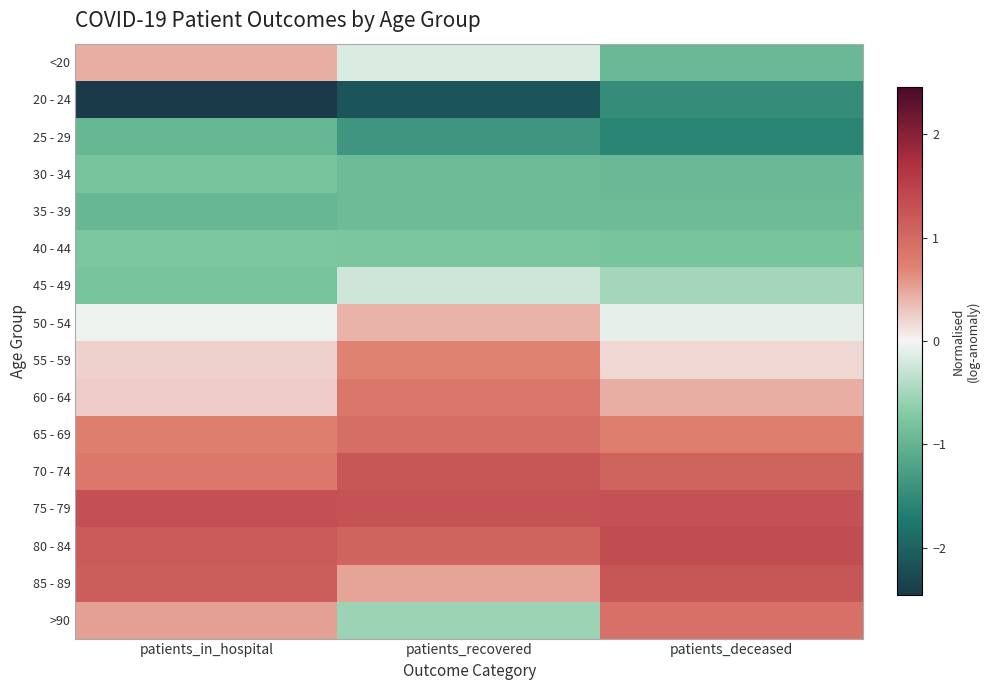

What is the greatest value displayed?

1.3